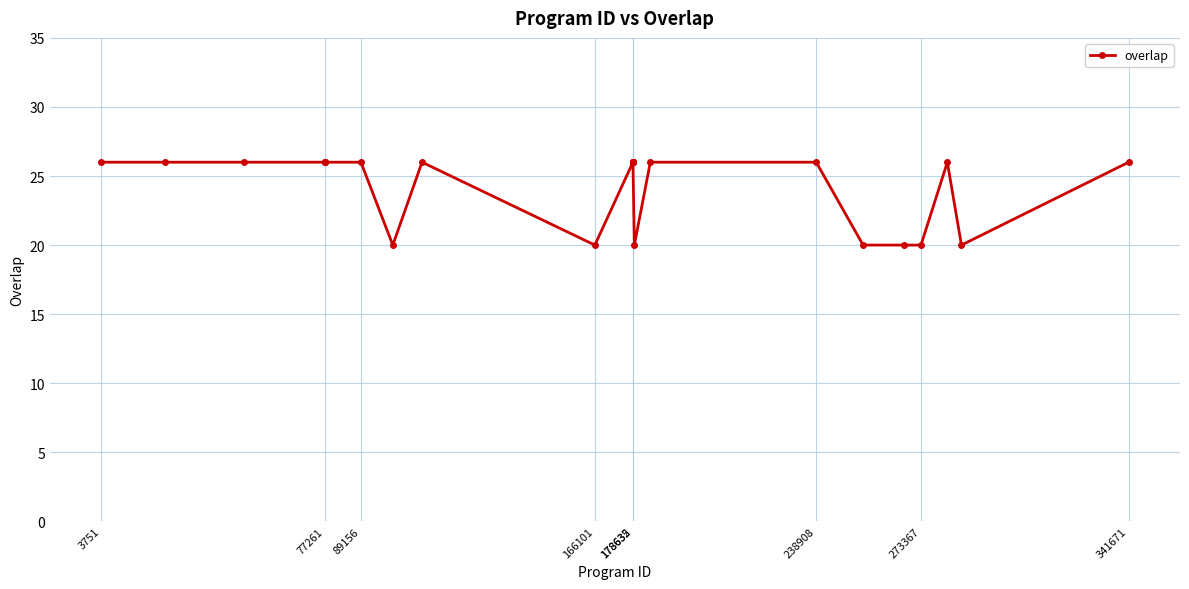

Does the chart display data point markers on the line(s)?

Yes